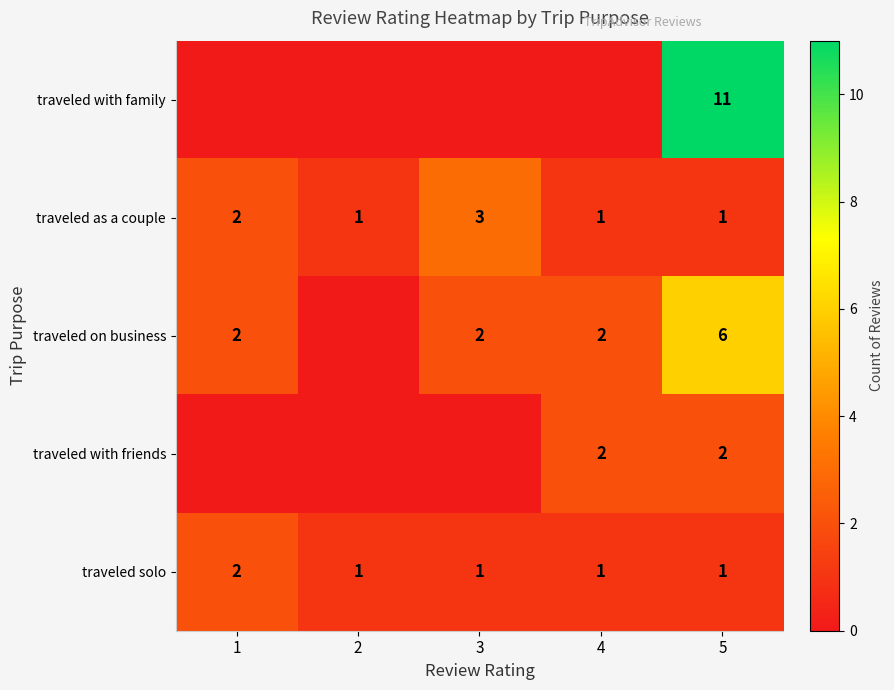

What is the difference between the highest and lowest values at 2?

1